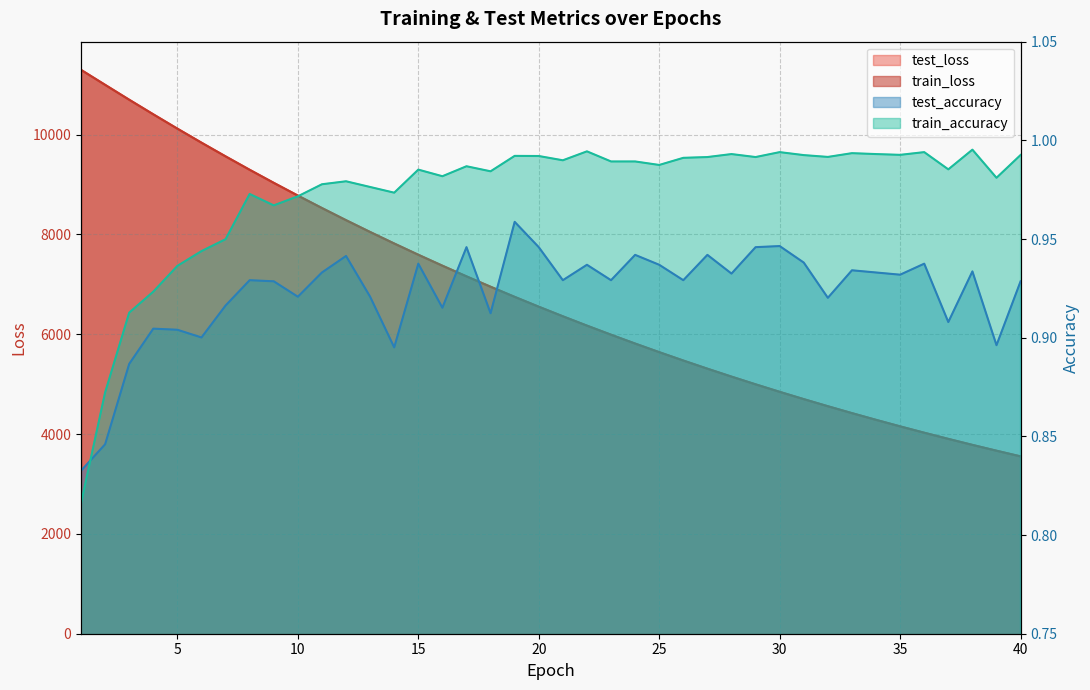

Where do test_accuracy and train_accuracy first cross each other?

1 and 2